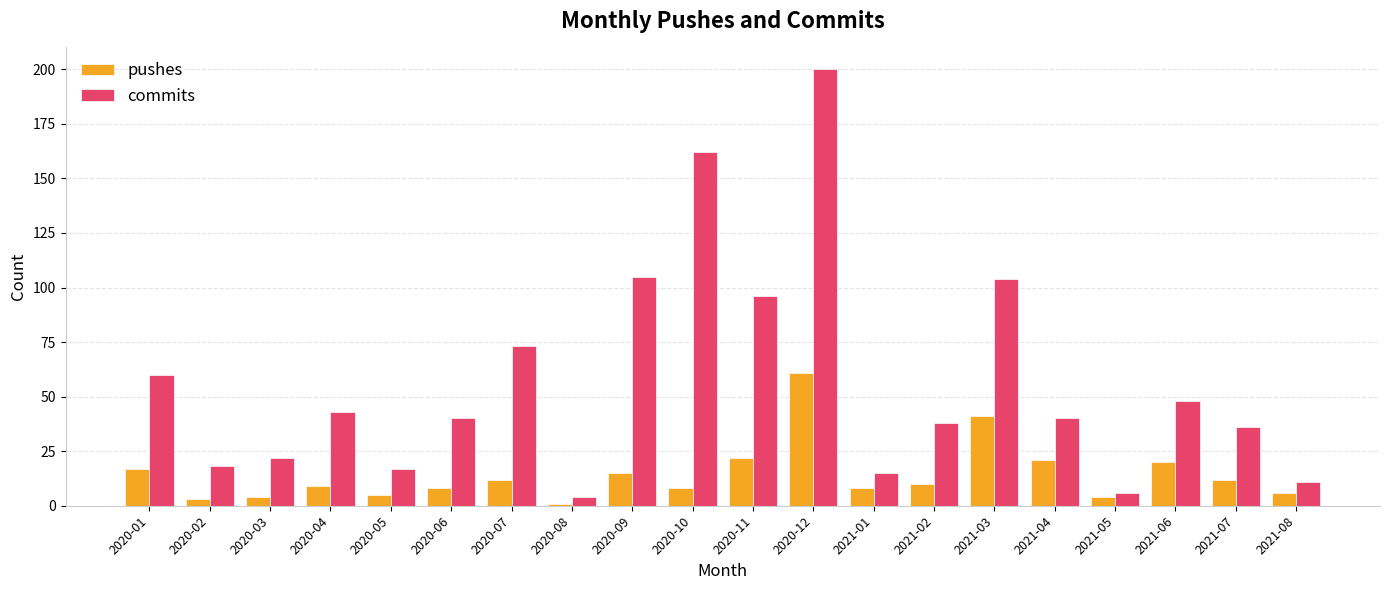

List the series in order of their overall mean, highest first.

commits, pushes